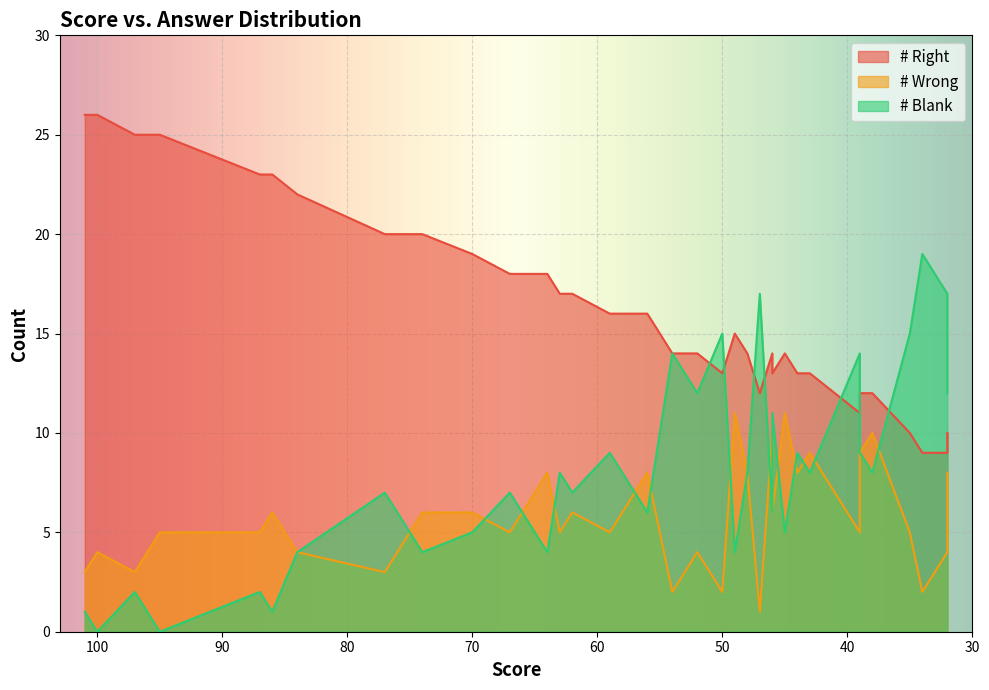

Rank the series by their average value, from highest to lowest.

# Right, # Blank, # Wrong